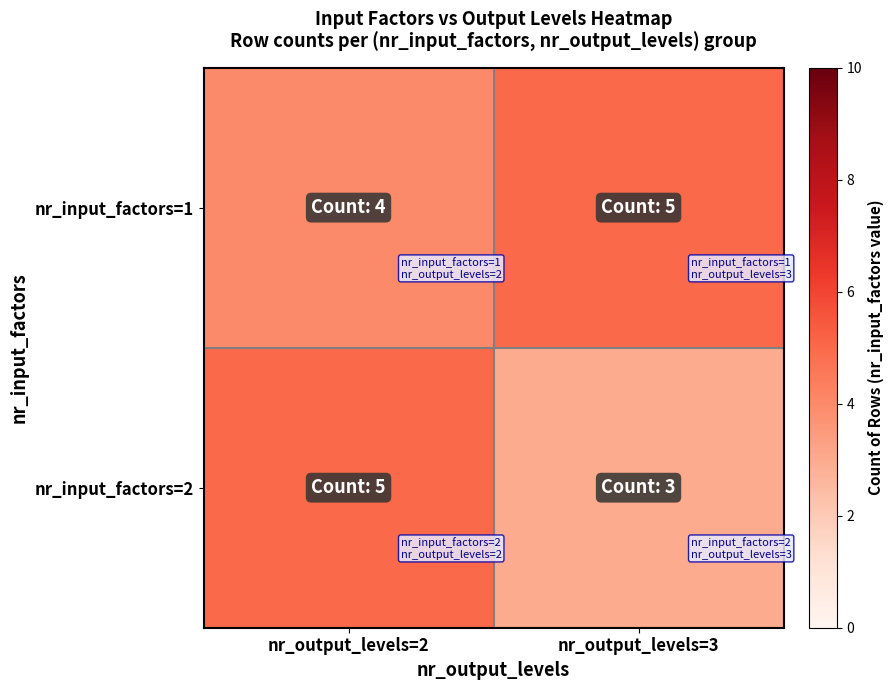

At which category is the sum across all series the highest?

nr_output_levels=2